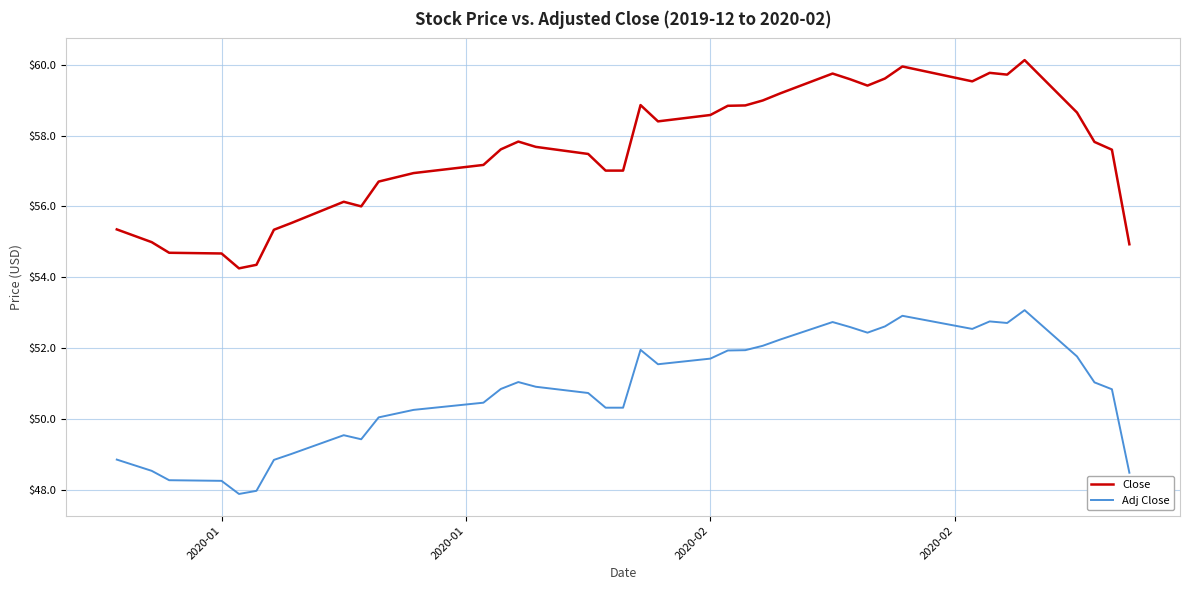

What is the difference between the maximum and minimum values in the Close series?

5.9